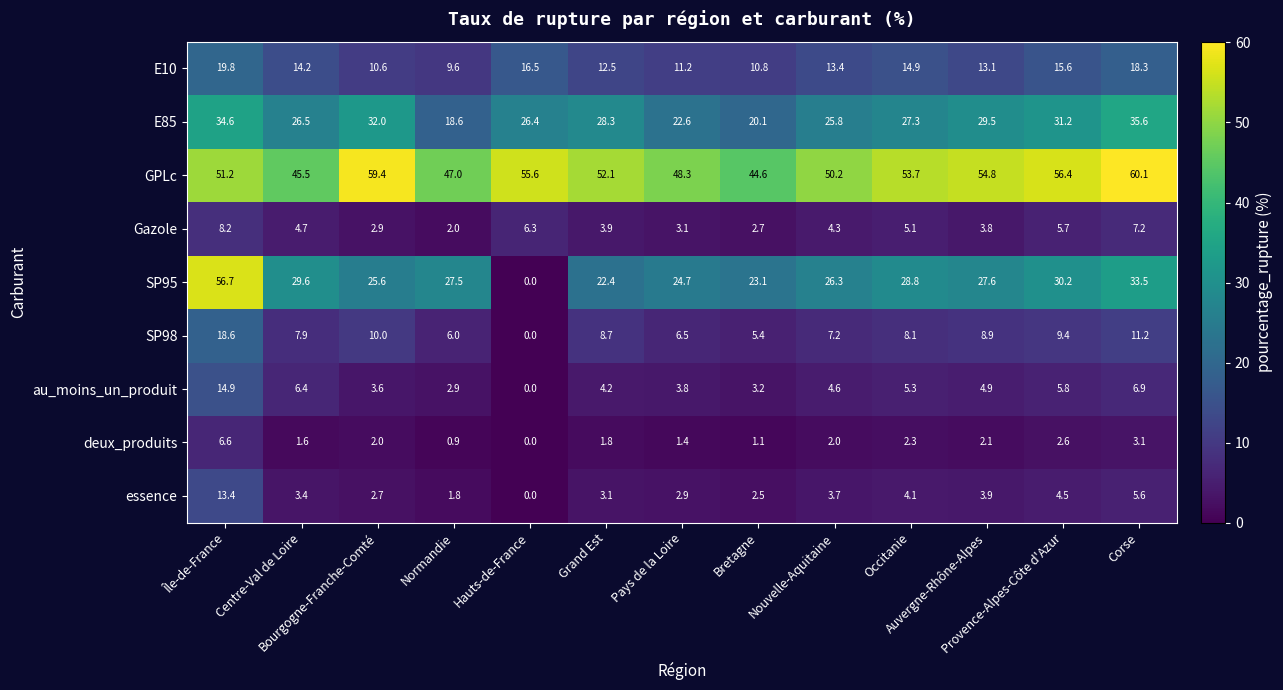

What is the maximum value shown in the chart?

60.1